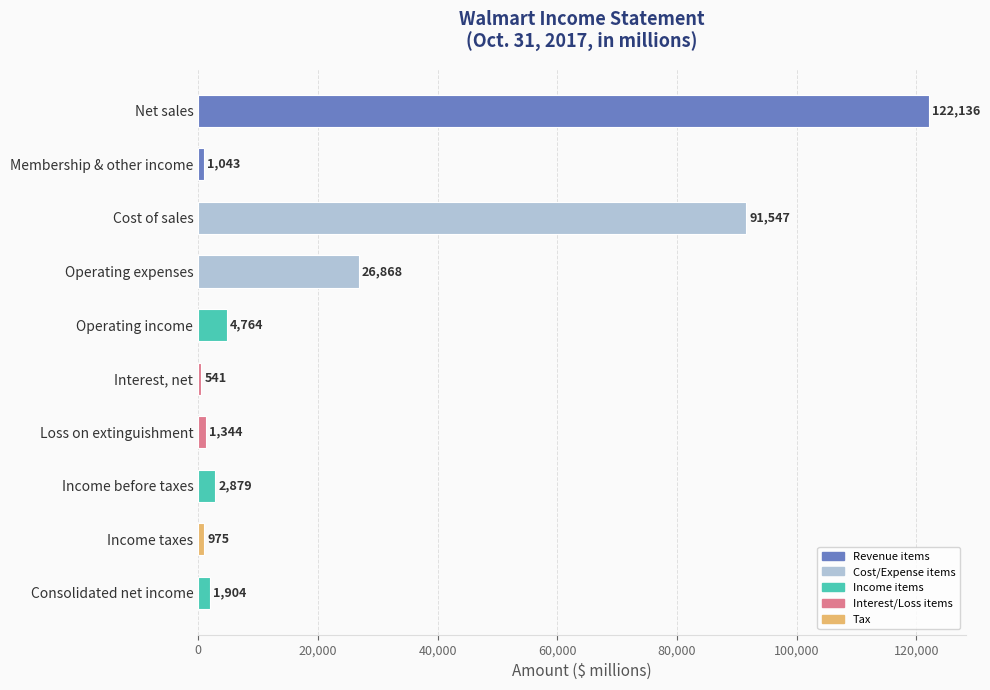

What is the difference between the maximum and second lowest values?

121161